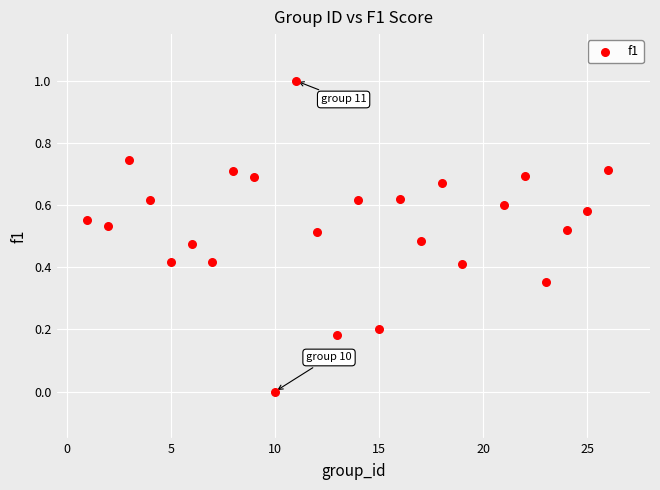

What is the range of X values (max minus min)?

25.0